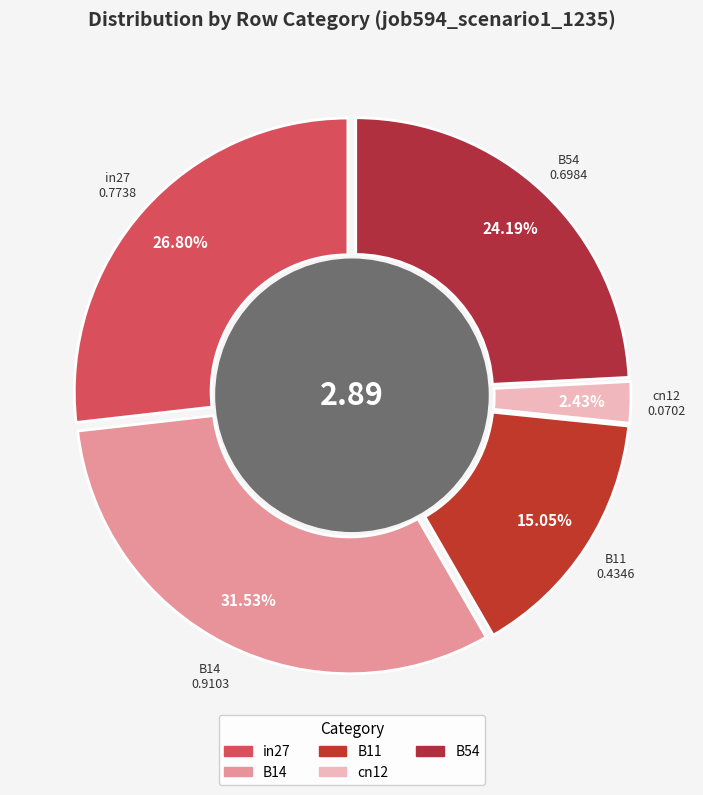

Between in27 and cn12, which is larger?

in27